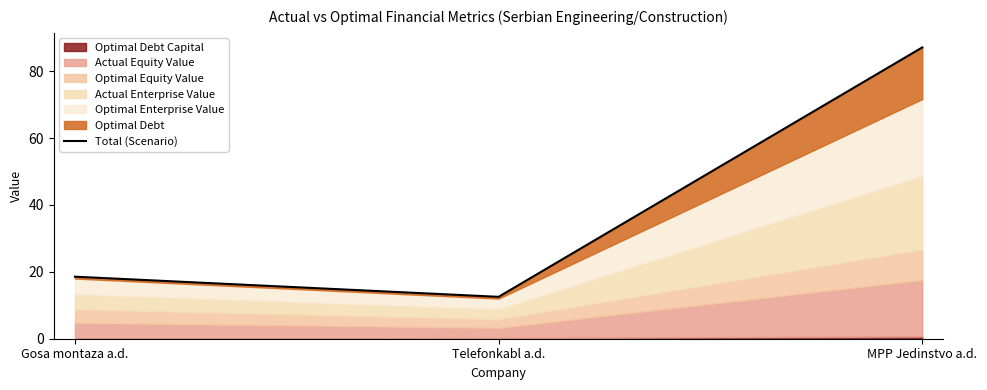

What is the label of the 3rd point from the left?

MPP Jedinstvo a.d.